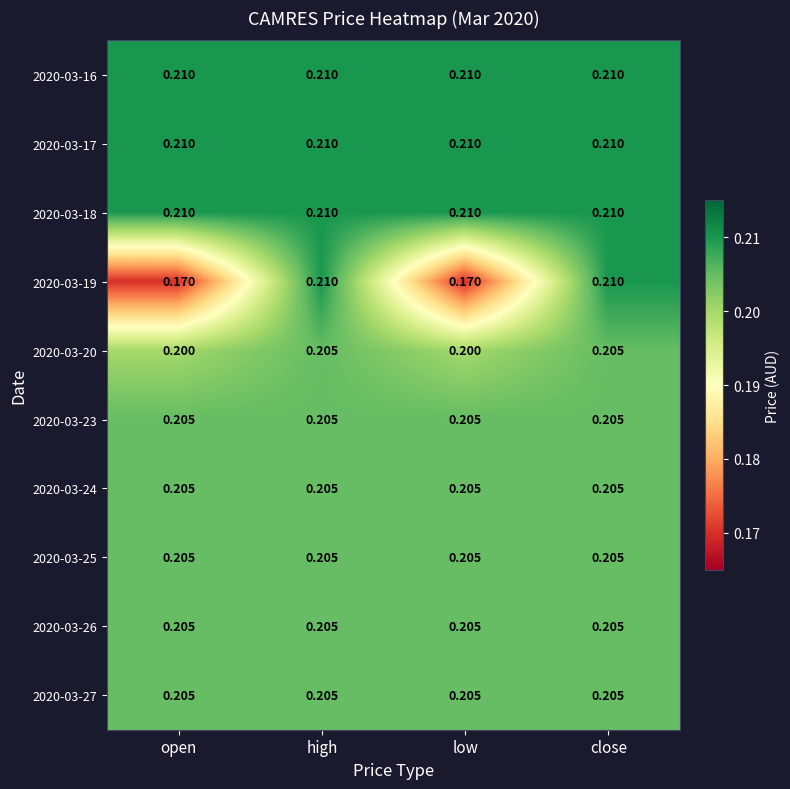

What is the maximum value shown in the chart?

0.2